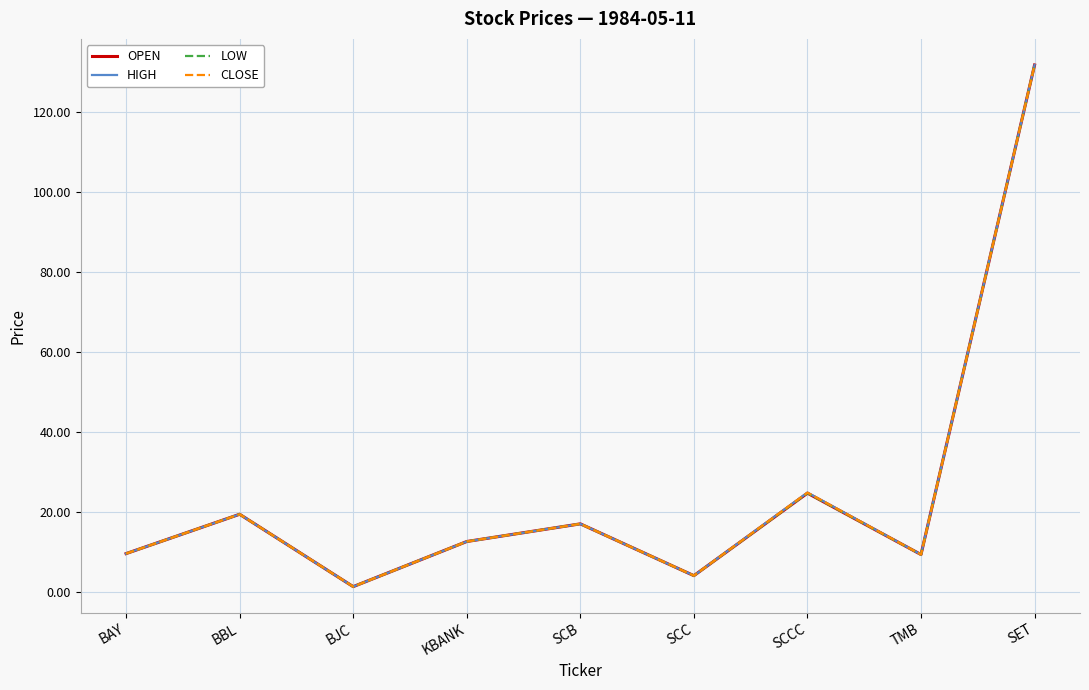

At which label does OPEN reach its peak?

SET